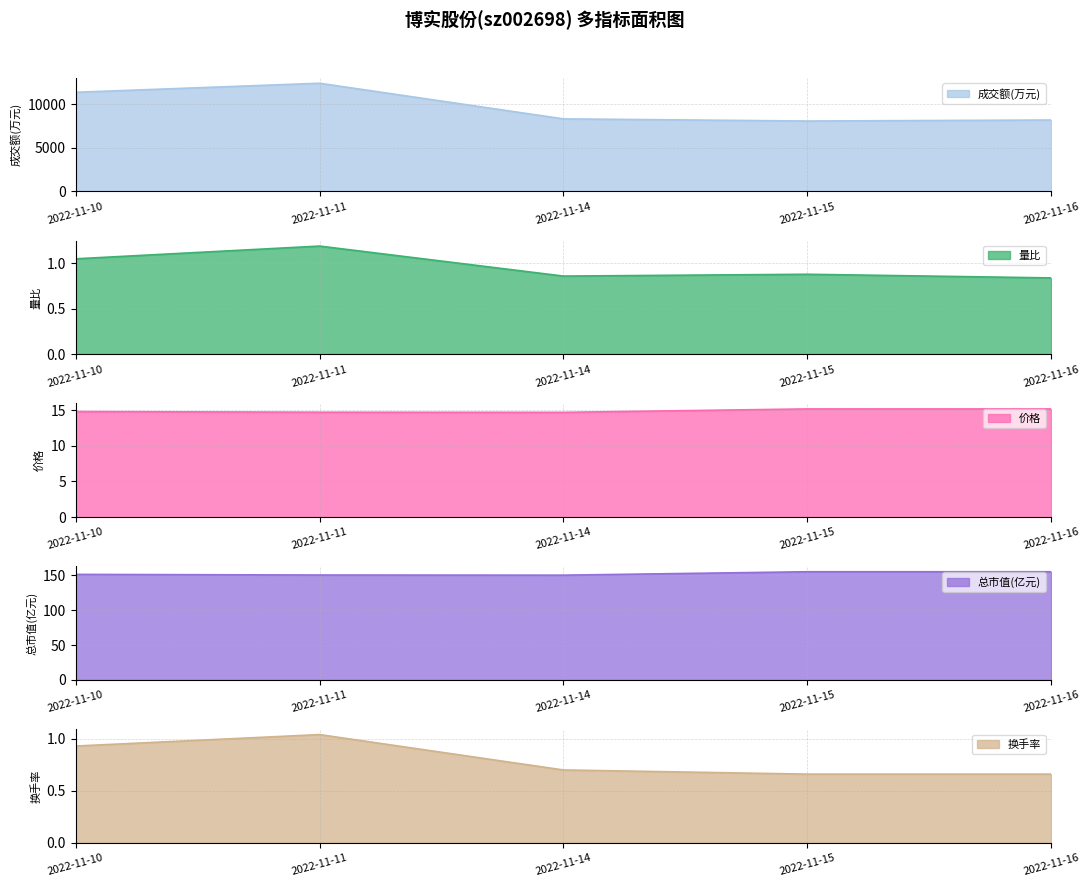

Reading left to right, extract all data points from this chart.

成交额(万元): 2022-11-10=11350.0	2022-11-11=12384.0	2022-11-14=8307.0	2022-11-15=8061.0	2022-11-16=8176.0
量比: 2022-11-10=1.1	2022-11-11=1.2	2022-11-14=0.9	2022-11-15=0.9	2022-11-16=0.8
价格: 2022-11-10=14.8	2022-11-11=14.7	2022-11-14=14.7	2022-11-15=15.2	2022-11-16=15.2
总市值(亿元): 2022-11-10=151.4	2022-11-11=150.5	2022-11-14=150.3	2022-11-15=155.2	2022-11-16=155.2
换手率: 2022-11-10=0.9	2022-11-11=1.0	2022-11-14=0.7	2022-11-15=0.7	2022-11-16=0.7